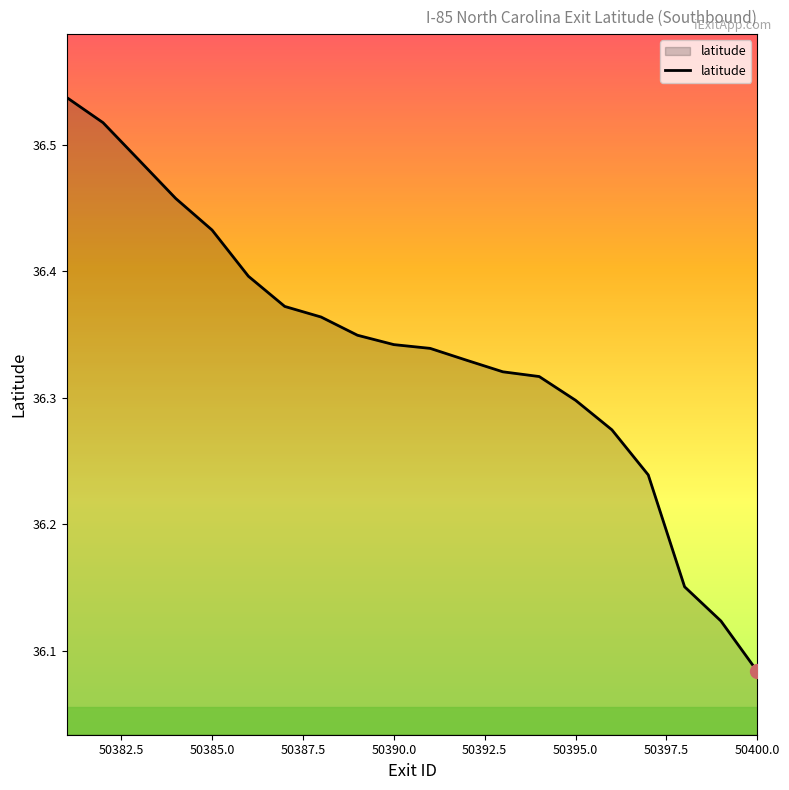

What is the difference between the second highest and second lowest values?

0.4